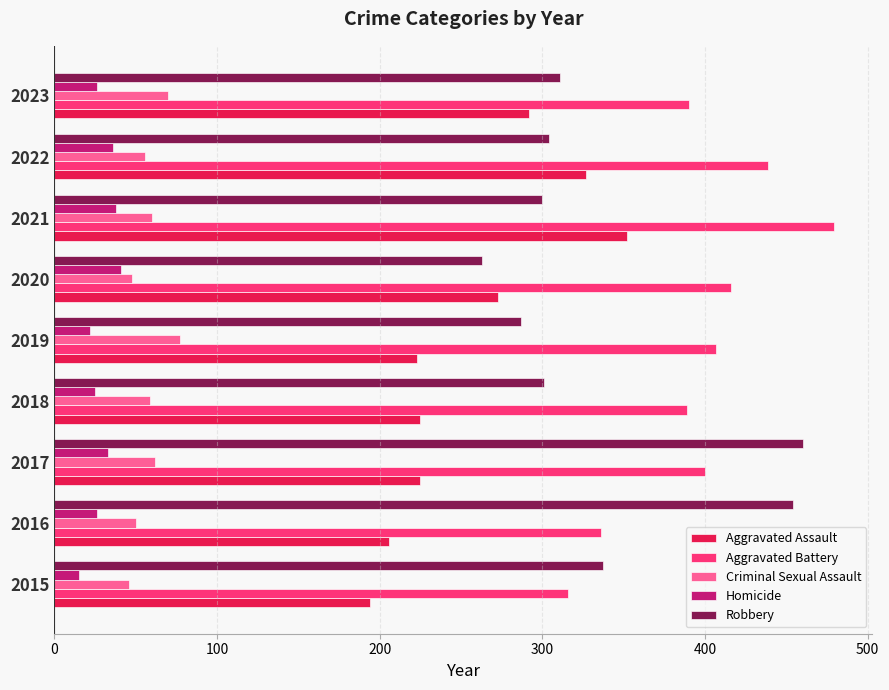

The Aggravated Assault series shows 364 at 2020. True or false?

False